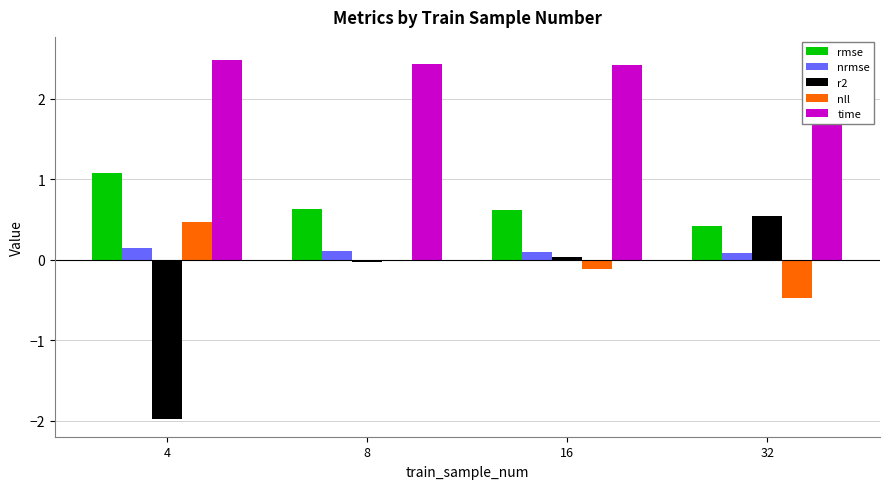

At how many categories does at least one series exceed 2?

4